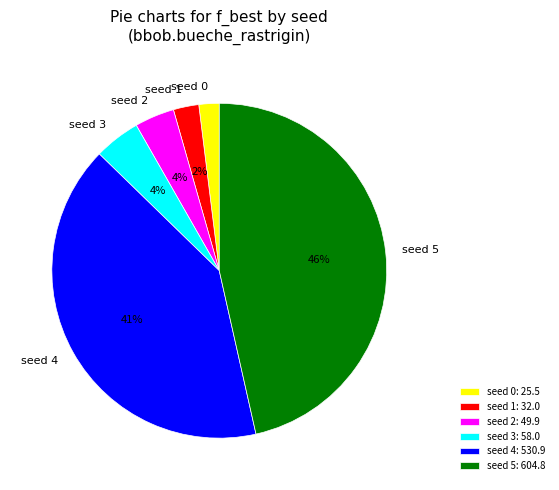

Does any single category account for the majority?

No